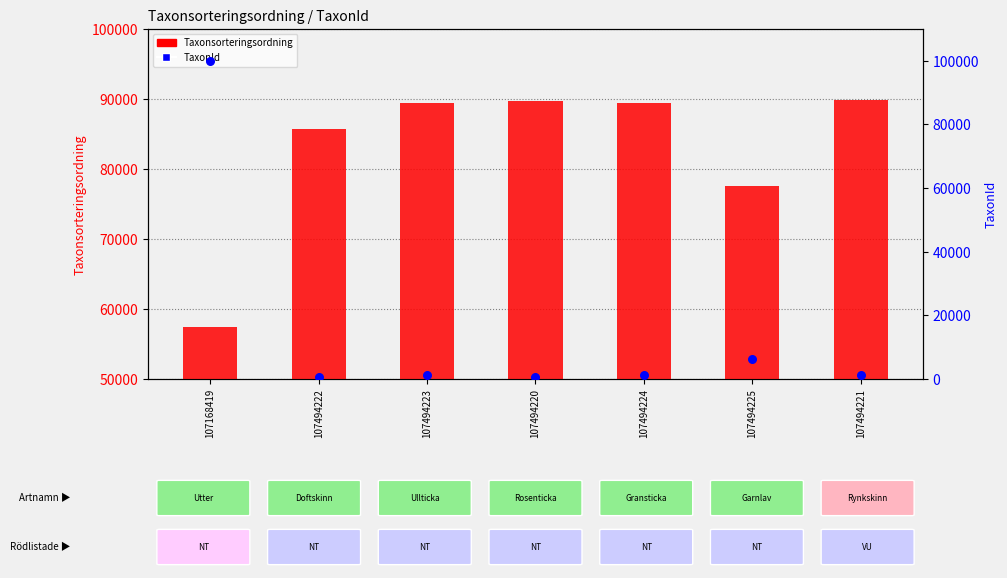

At which category is the sum across all series the highest?

107168419